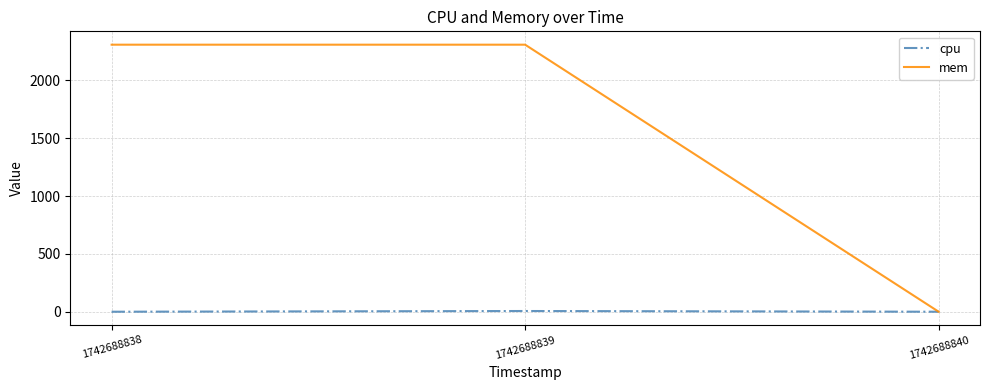

What is the sum of all cpu values?

6.2